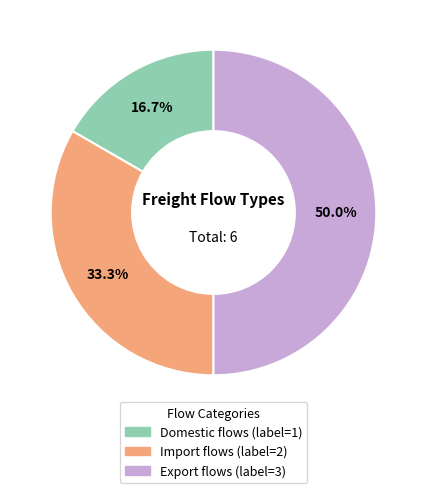

Is Domestic flows the majority of the pie?

No